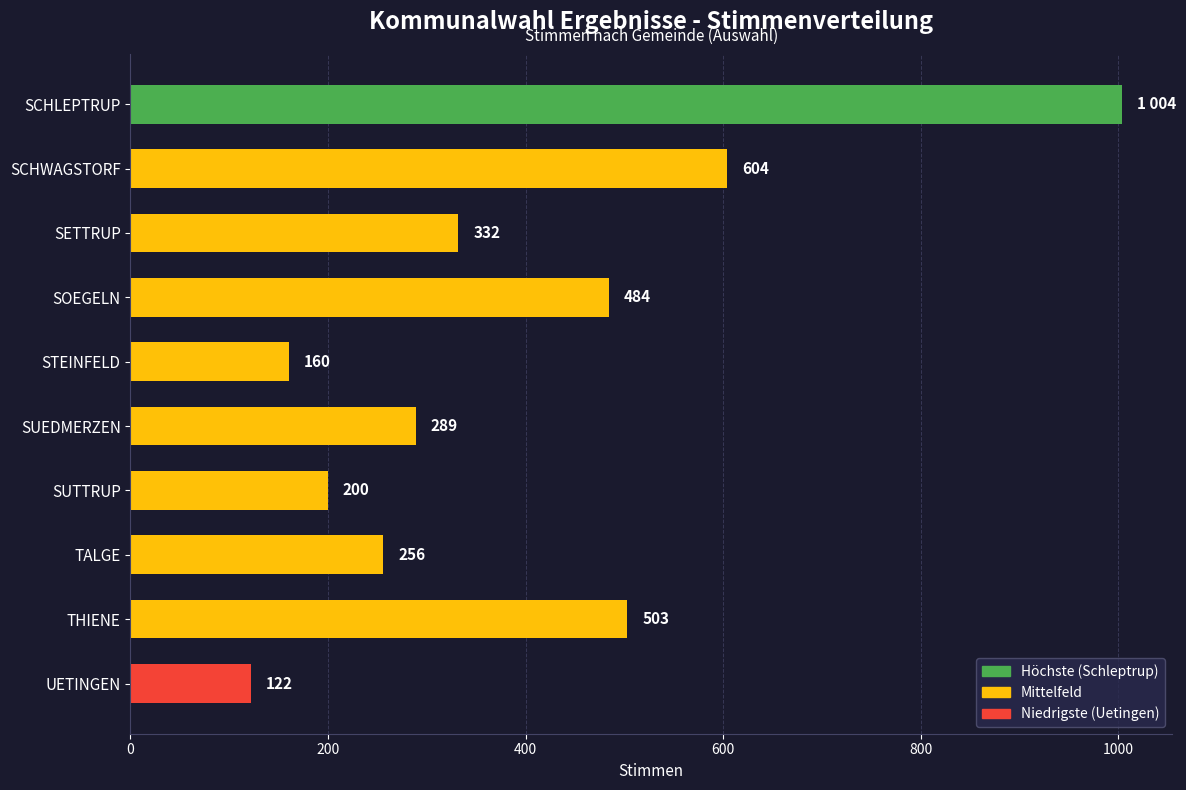

What is the difference between the maximum and second lowest values?

844